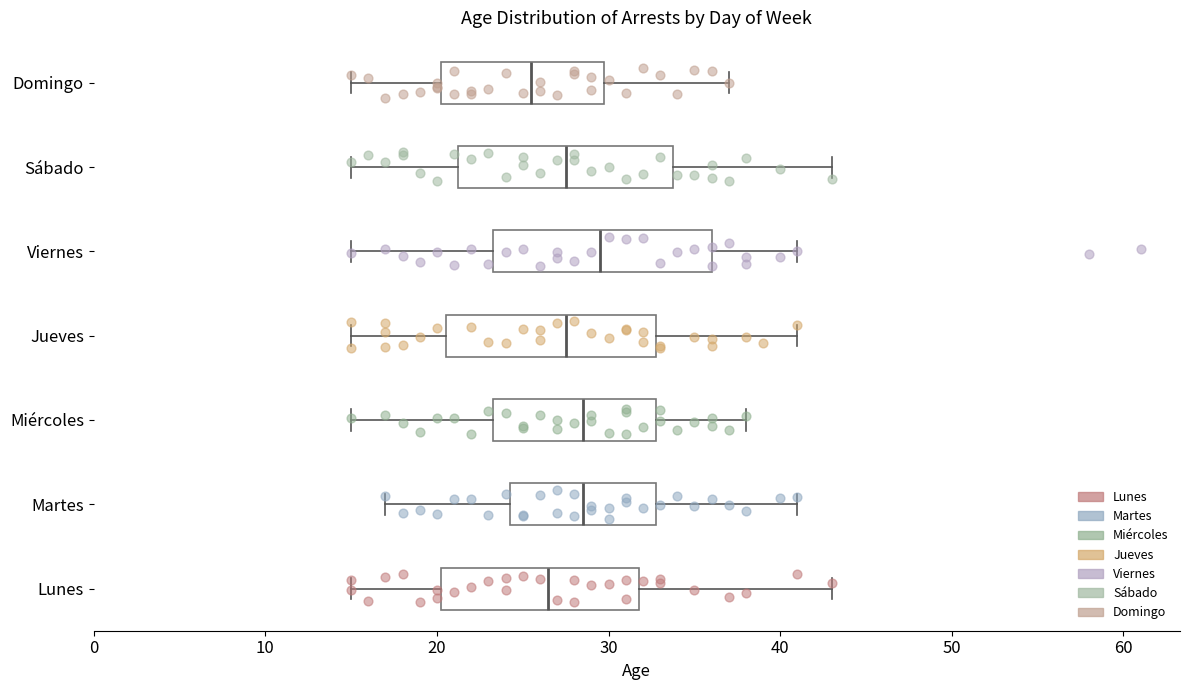

Where does the right whisker of the box for Martes end on the x-axis? The values are not printed on the chart, so give them approximately, as read against the axis.

41